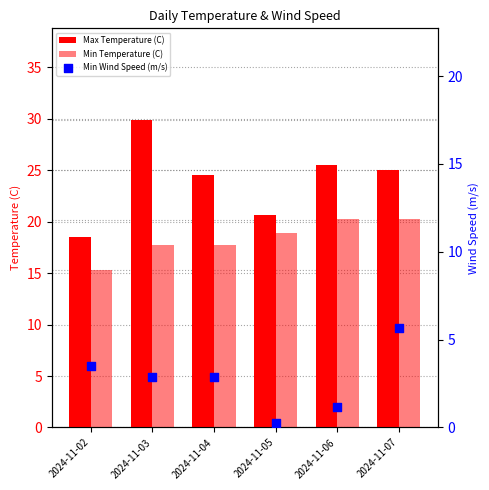

At which category is the sum across all series the highest?

2024-11-07